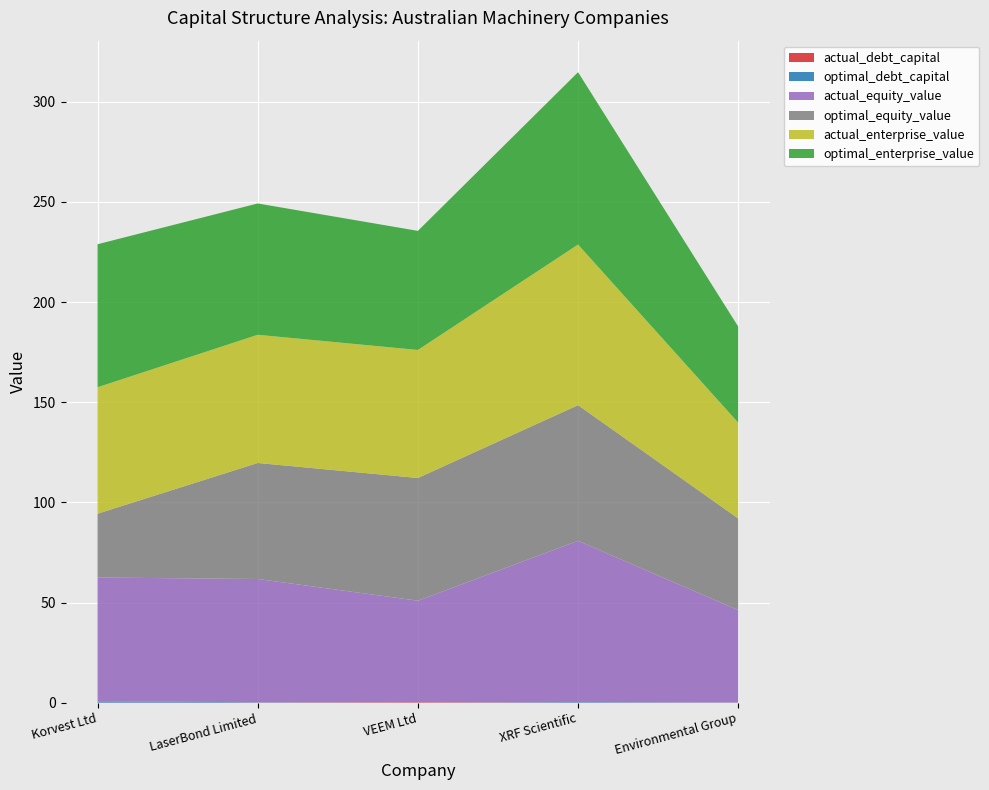

Reading left to right, what are all the values shown in this chart?

actual_debt_capital: Korvest Ltd=0.1	LaserBond Limited=0.1	VEEM Ltd=0.2	XRF Scientific=0.1	Environmental Group=0.1
optimal_debt_capital: Korvest Ltd=0.6	LaserBond Limited=0.2	VEEM Ltd=0.0	XRF Scientific=0.3	Environmental Group=0.1
actual_equity_value: Korvest Ltd=61.8	LaserBond Limited=61.5	VEEM Ltd=50.7	XRF Scientific=80.5	Environmental Group=46.1
optimal_equity_value: Korvest Ltd=31.9	LaserBond Limited=57.9	VEEM Ltd=61.3	XRF Scientific=67.7	Environmental Group=45.7
actual_enterprise_value: Korvest Ltd=63.1	LaserBond Limited=64.0	VEEM Ltd=63.9	XRF Scientific=80.2	Environmental Group=47.8
optimal_enterprise_value: Korvest Ltd=71.4	LaserBond Limited=65.5	VEEM Ltd=59.4	XRF Scientific=86.0	Environmental Group=48.0